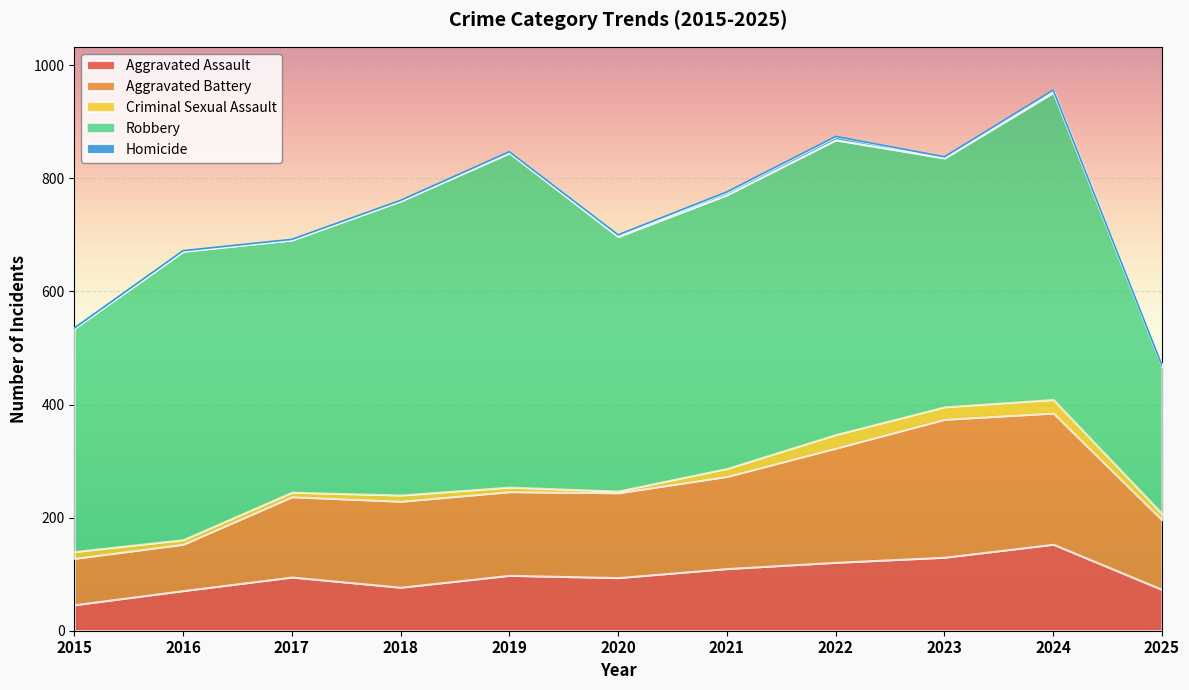

At which label does Robbery reach its peak?

2019